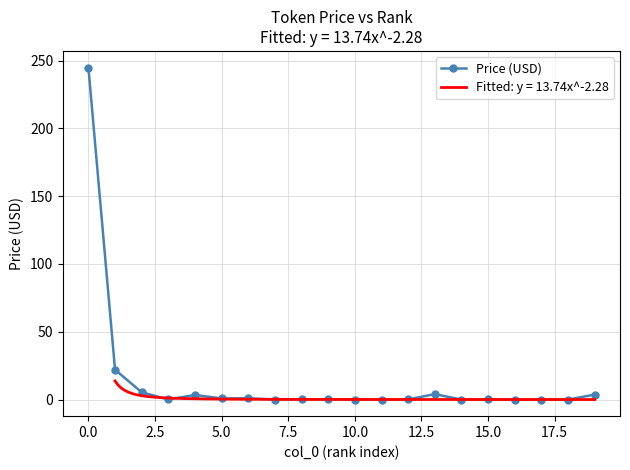

What value does the data have at 19?

3.7